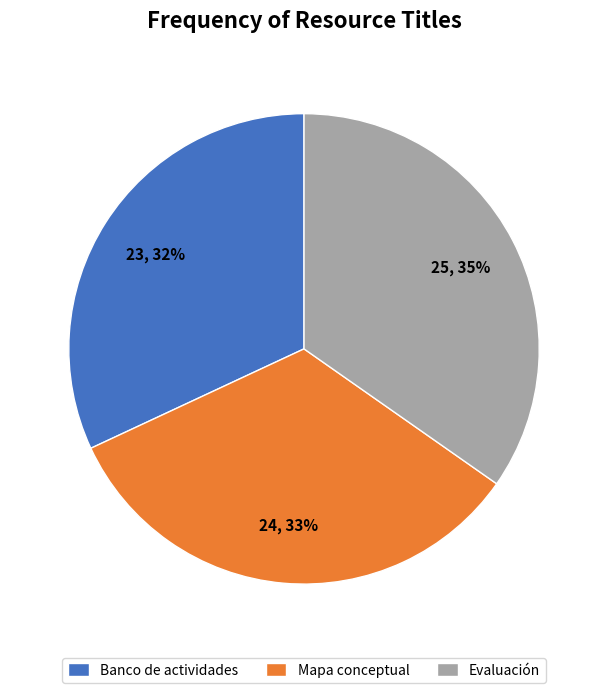

Which has a higher value, Evaluación or Mapa conceptual?

Evaluación